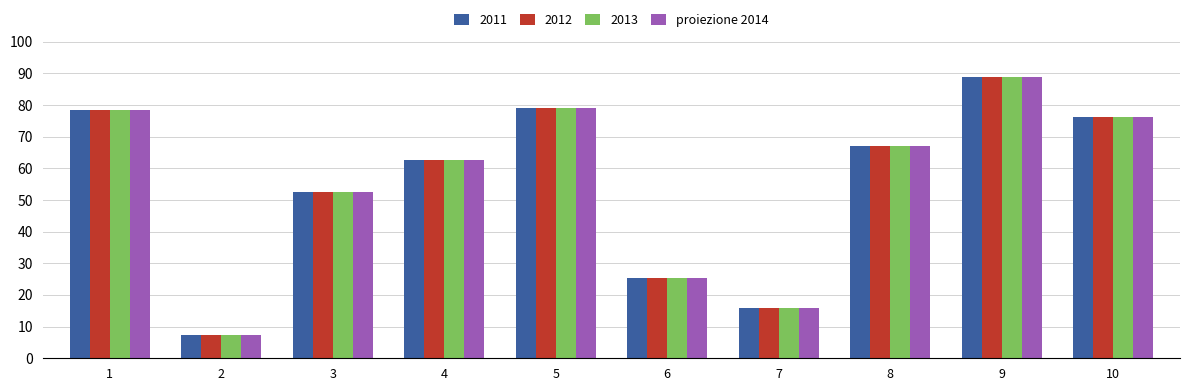

Which category has the highest value across all series?

9